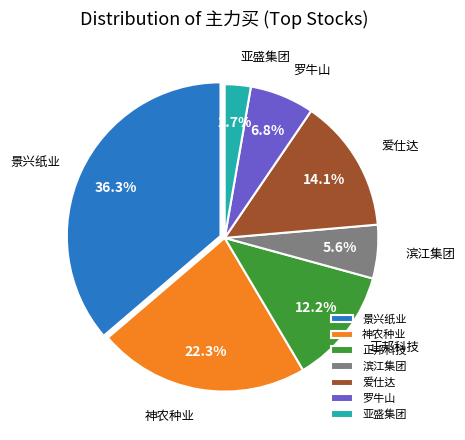

Which has a higher value, 景兴纸业 or 亚盛集团?

景兴纸业